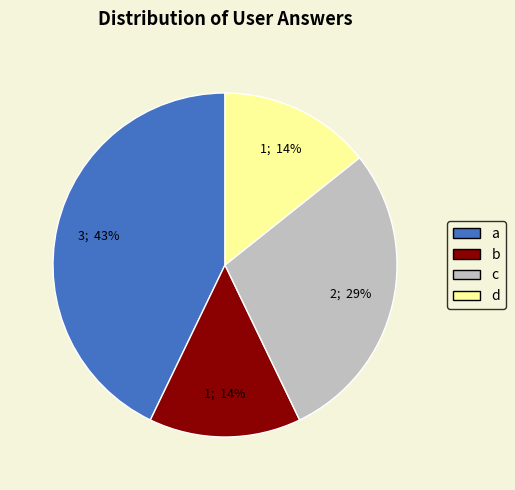

Between d and c, which is larger?

c